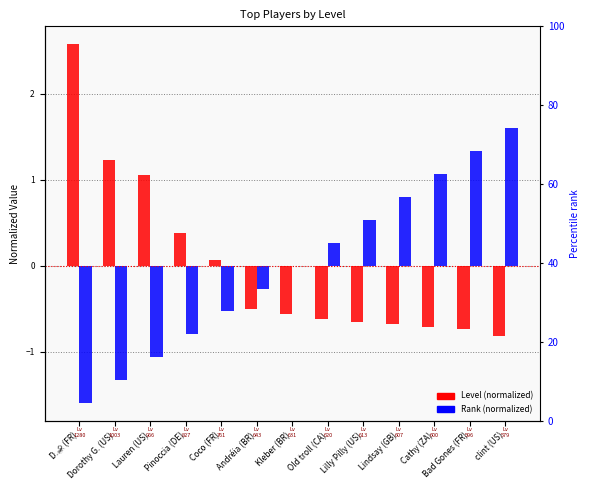

How many bars are there in each group?

2